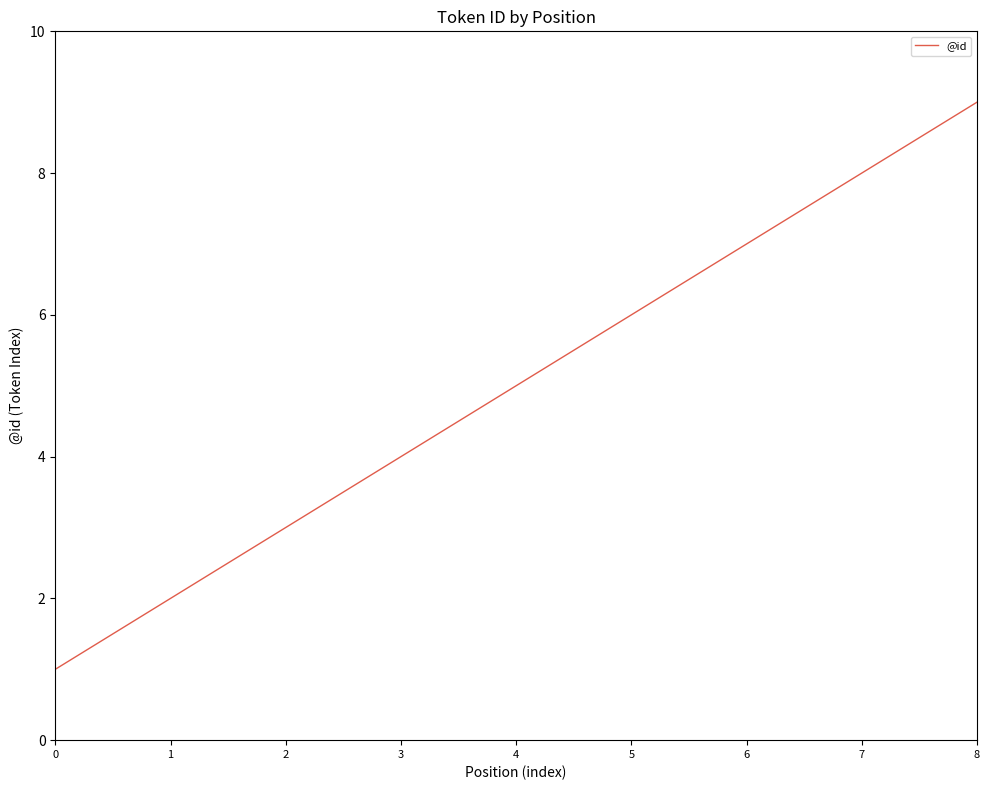

List the labels in order of value, smallest first.

0, 1, 2, 3, 4, 5, 6, 7, 8